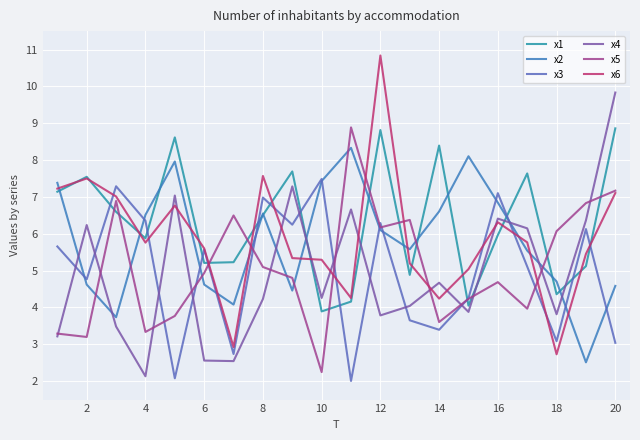

Reading left to right, transcribe all the data shown in this chart.

x1: 7.1	7.5	6.6	5.9	8.6	5.2	5.2	6.5	7.7	3.9	4.2	8.8	4.9	8.4	4.0	6.0	7.6	4.4	5.1	8.9
x2: 7.4	4.6	3.7	6.5	8.0	4.6	4.1	6.5	4.5	7.4	8.3	6.1	5.6	6.6	8.1	6.8	5.5	4.7	2.5	4.6
x3: 5.7	4.8	7.3	6.4	2.1	5.6	2.7	7.0	6.2	7.5	2.0	6.3	3.7	3.4	4.2	7.1	5.1	3.1	6.1	3.0
x4: 3.2	6.2	3.5	2.1	7.0	2.6	2.5	4.2	7.3	4.3	6.7	3.8	4.0	4.7	3.9	6.4	6.1	3.8	6.4	9.8
x5: 3.3	3.2	6.9	3.3	3.8	4.9	6.5	5.1	4.8	2.2	8.9	6.2	6.4	3.6	4.2	4.7	4.0	6.1	6.8	7.2
x6: 7.2	7.5	7.0	5.8	6.8	5.6	2.9	7.6	5.3	5.3	4.3	10.8	5.2	4.2	5.0	6.3	5.8	2.7	5.5	7.1